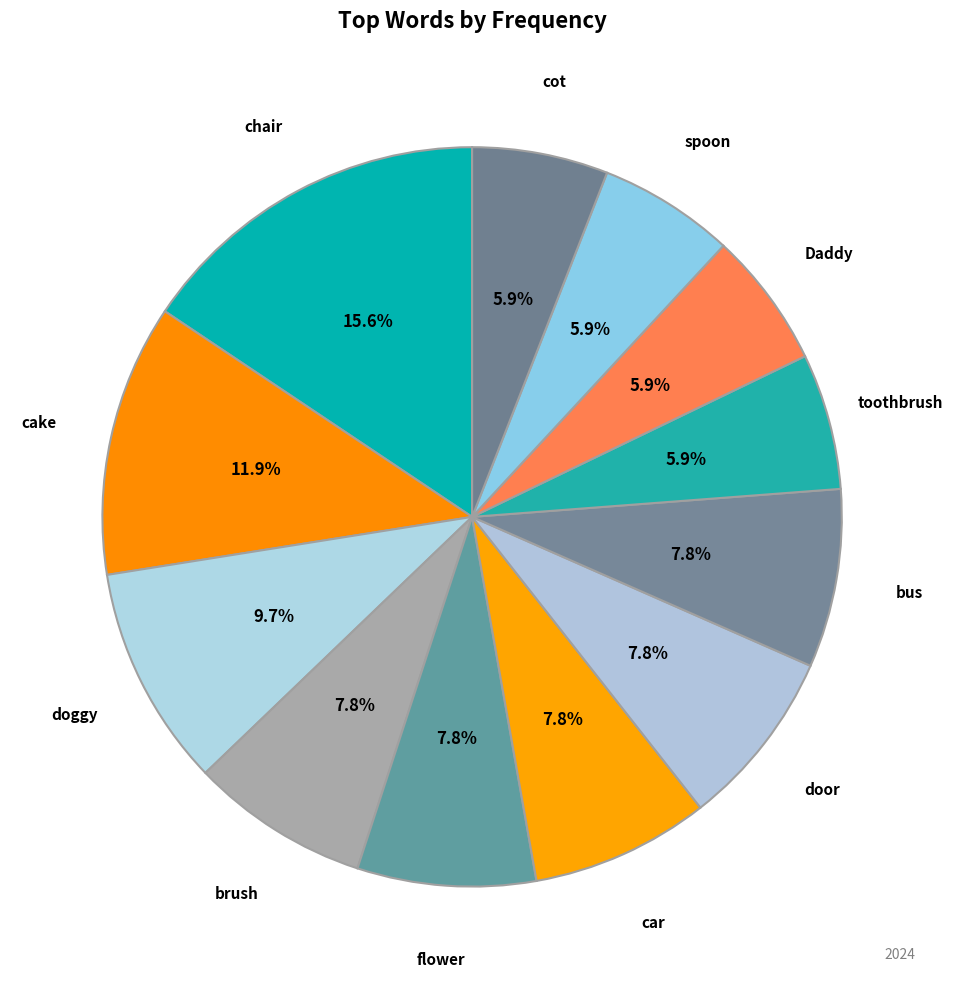

How many slices are in this pie chart?

12